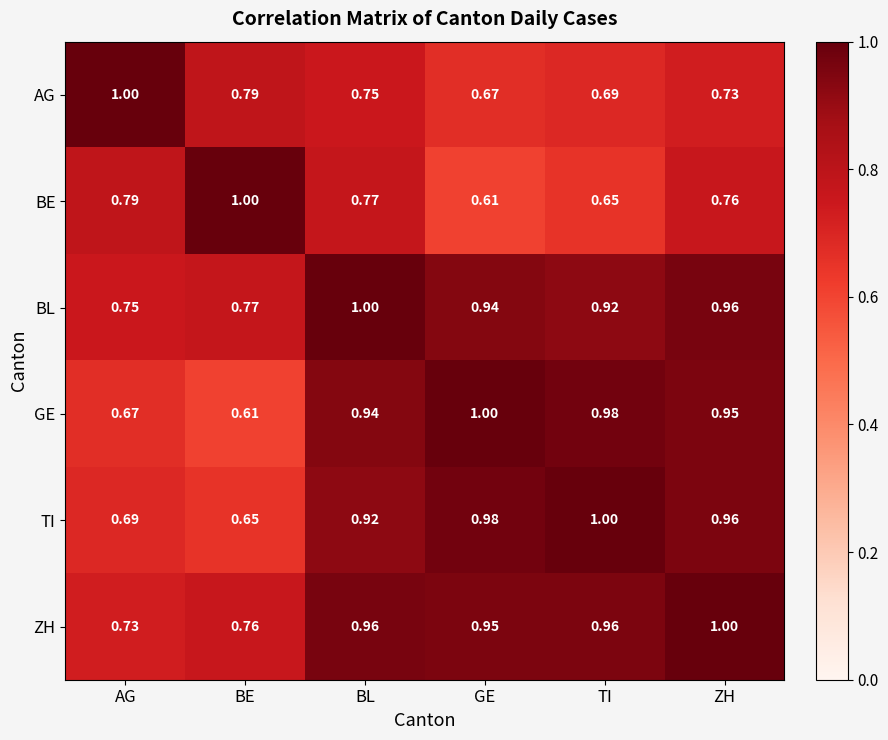

What is the greatest value displayed?

1.0